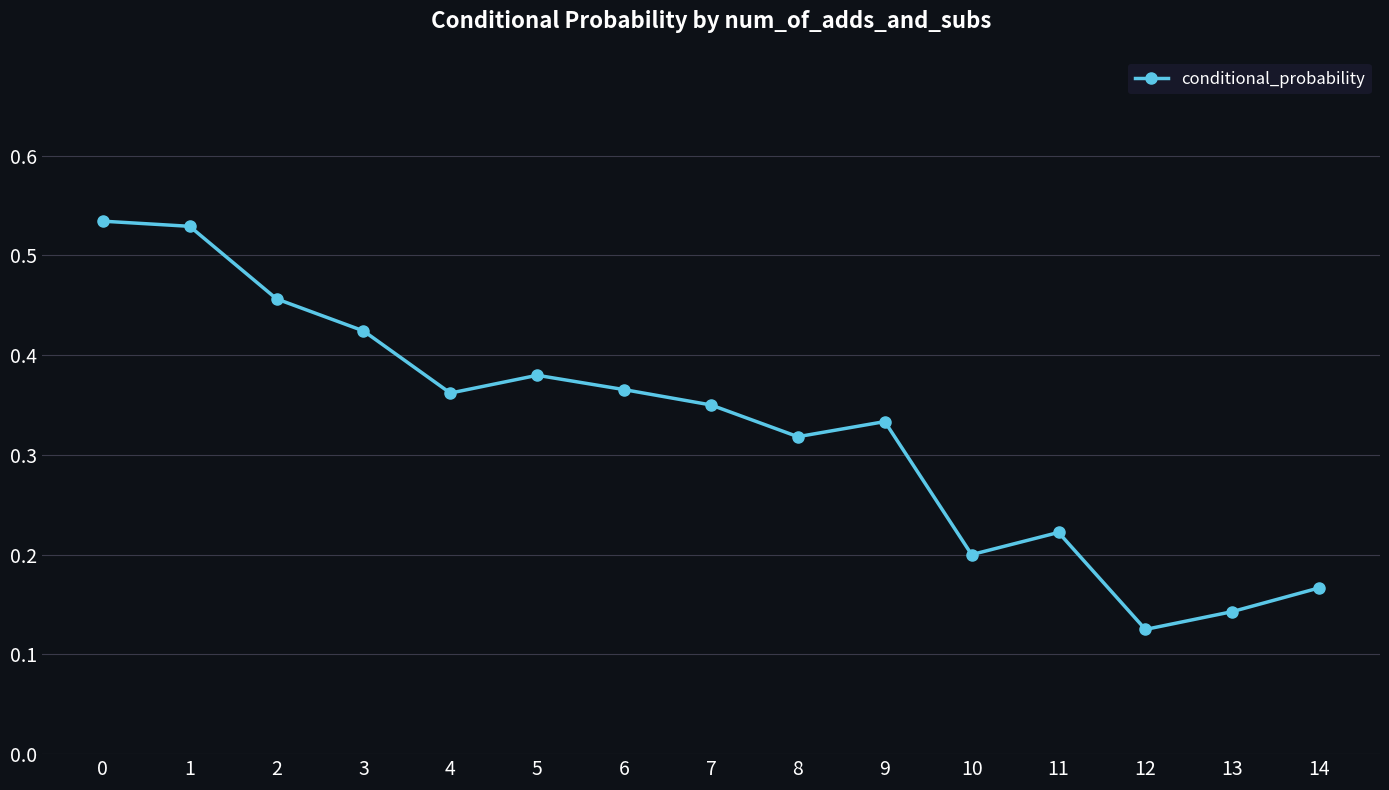

Between 5 and 8, which is larger?

5